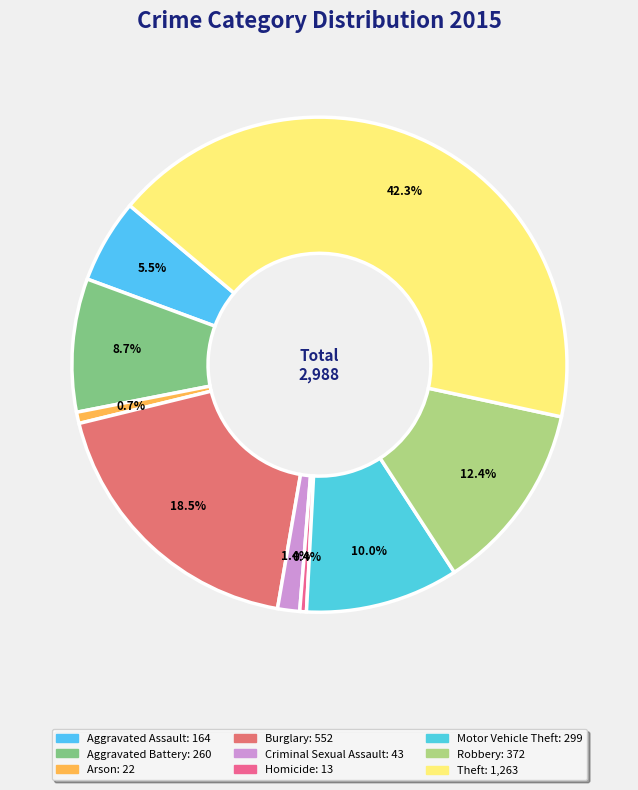

Count the number of slices in the pie.

9